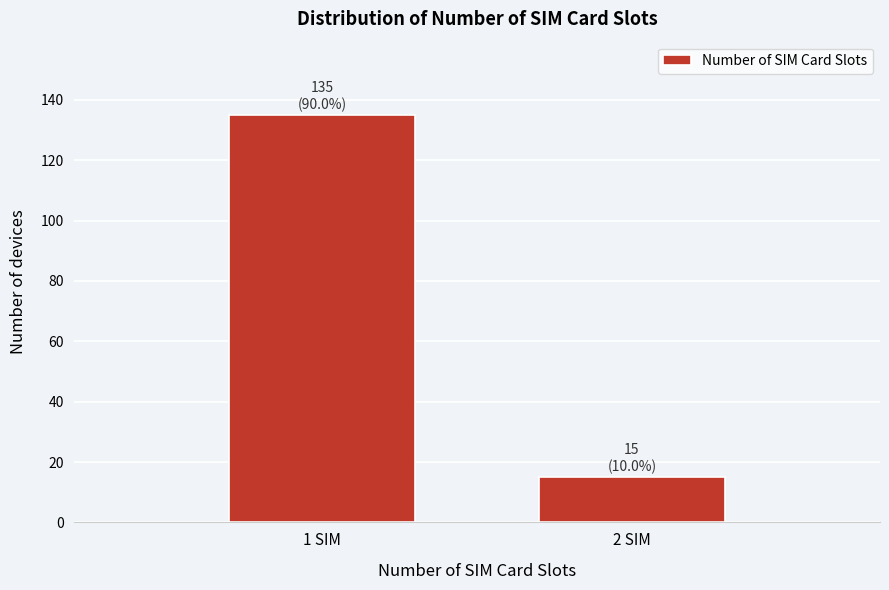

Reading left to right, what are all the values shown in this chart?

135	15